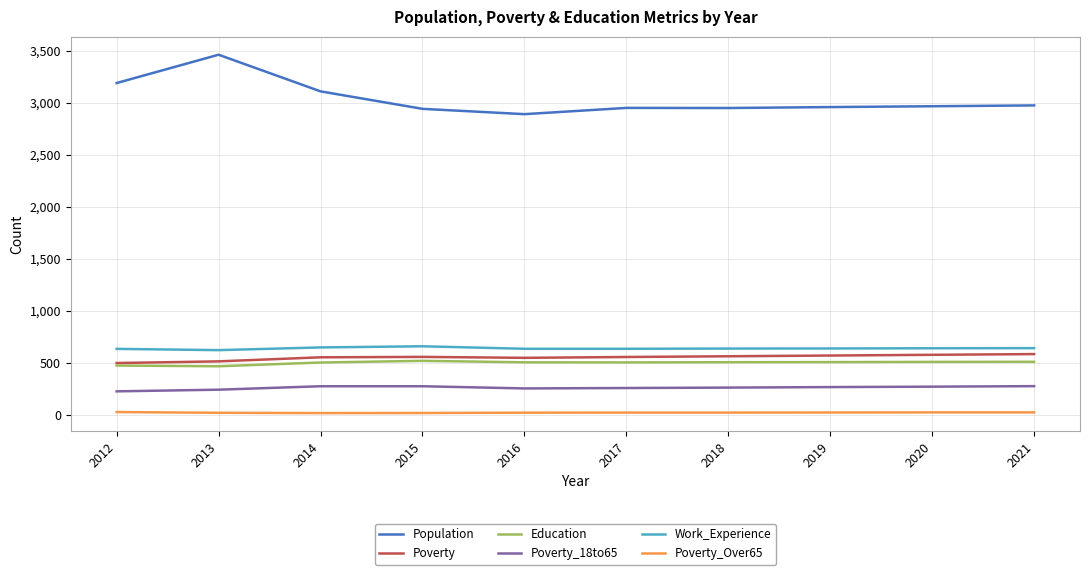

True or false: Population and Poverty_18to65 cross at least once.

False